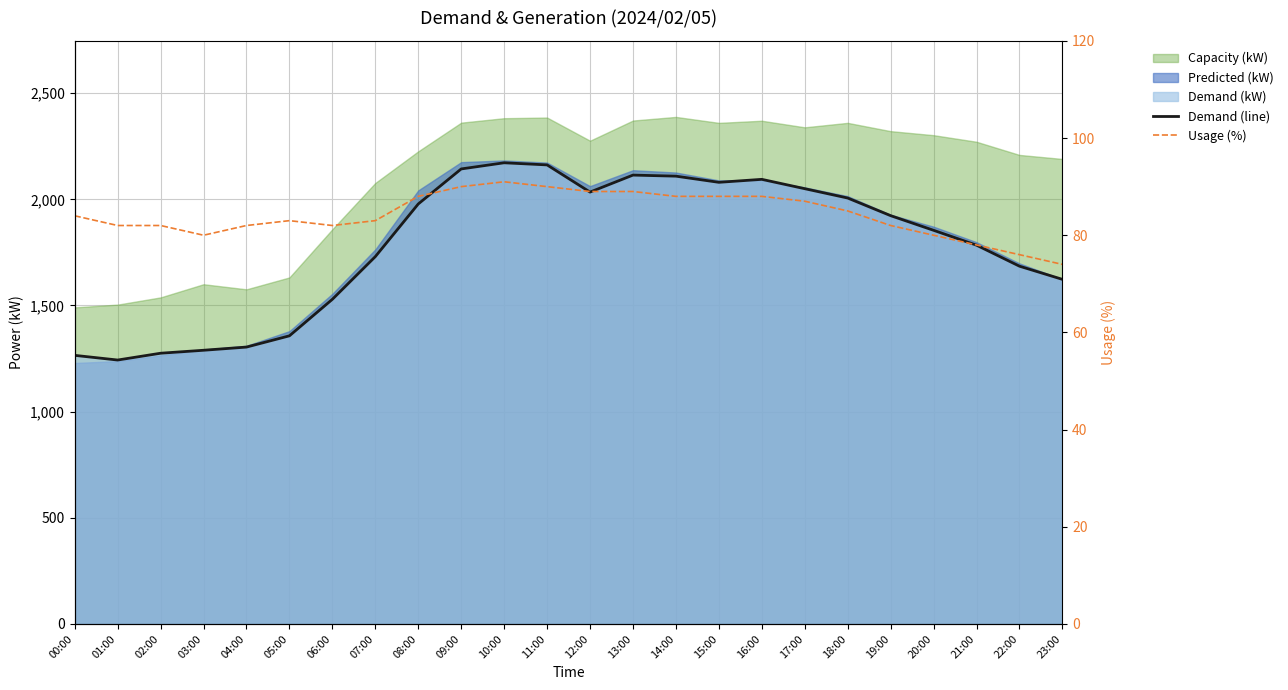

True or false: Demand (line) has more than 2 points higher than both neighbors.

True